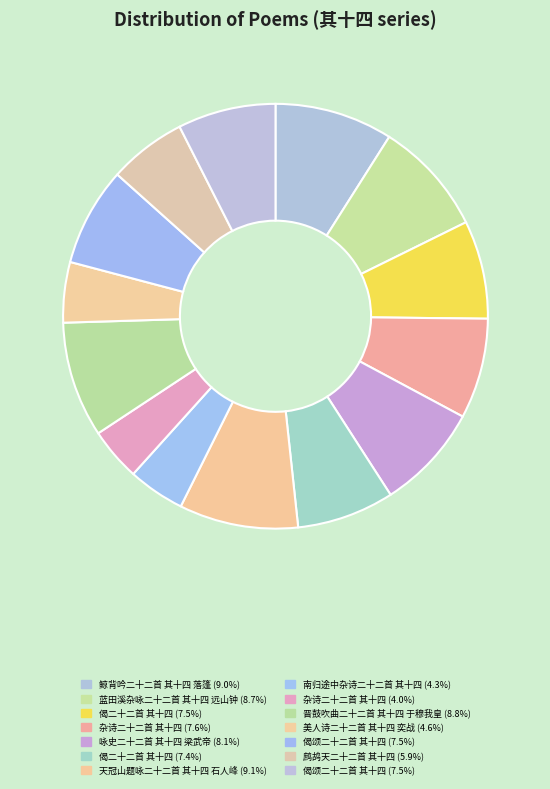

How many slices are in this pie chart?

14